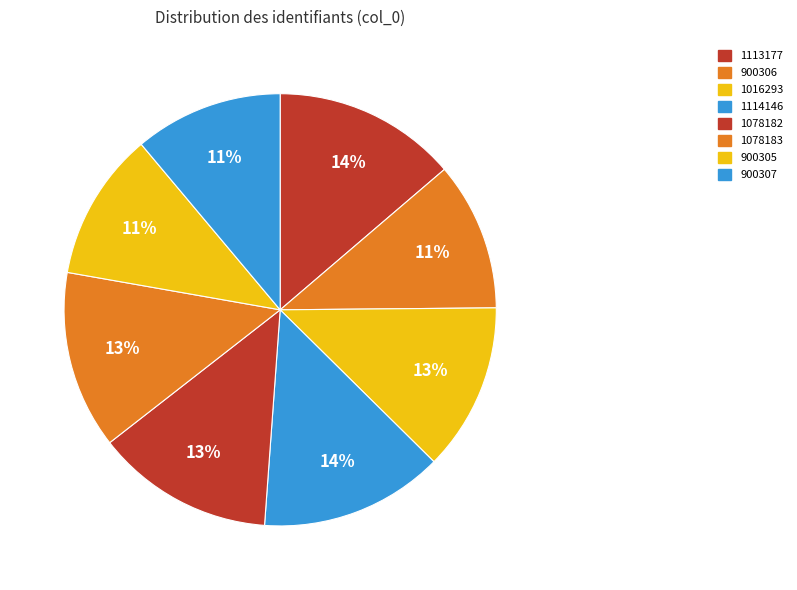

To the nearest percent, what is the average slice percentage?

12%